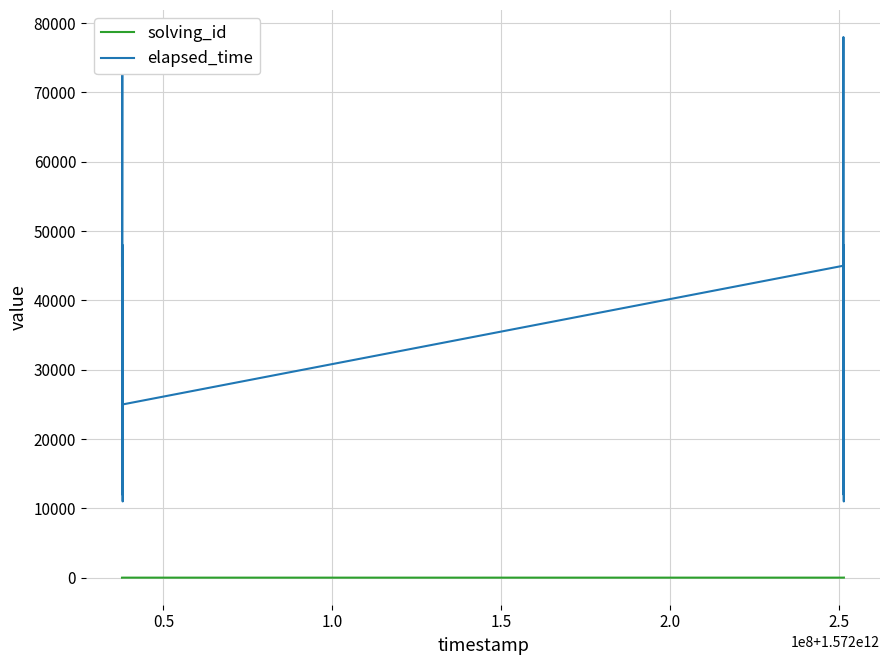

Does the chart display data point markers on the line(s)?

No